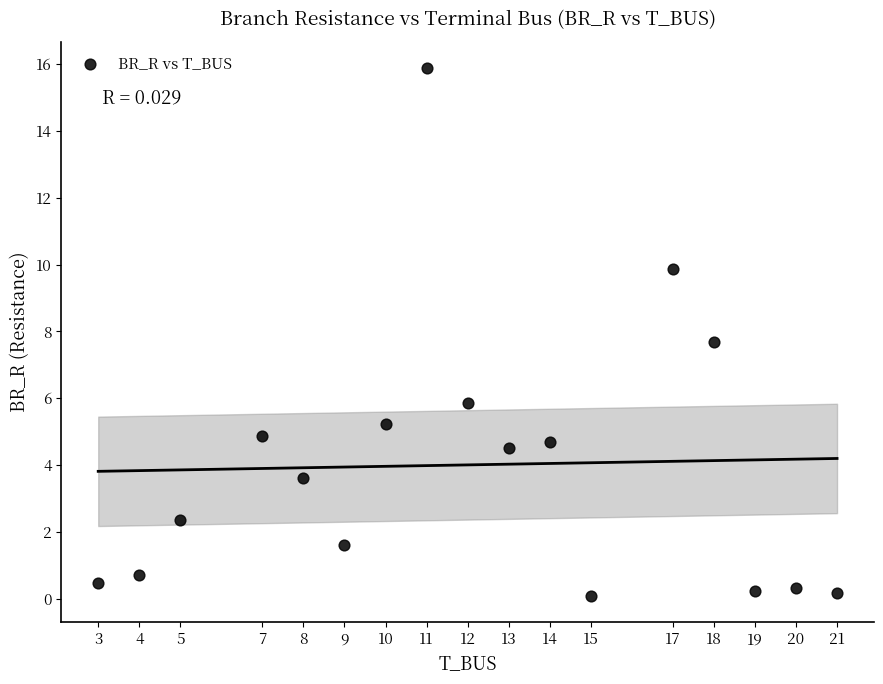

What Y value in the scatter plot is closest to 7?

7.7